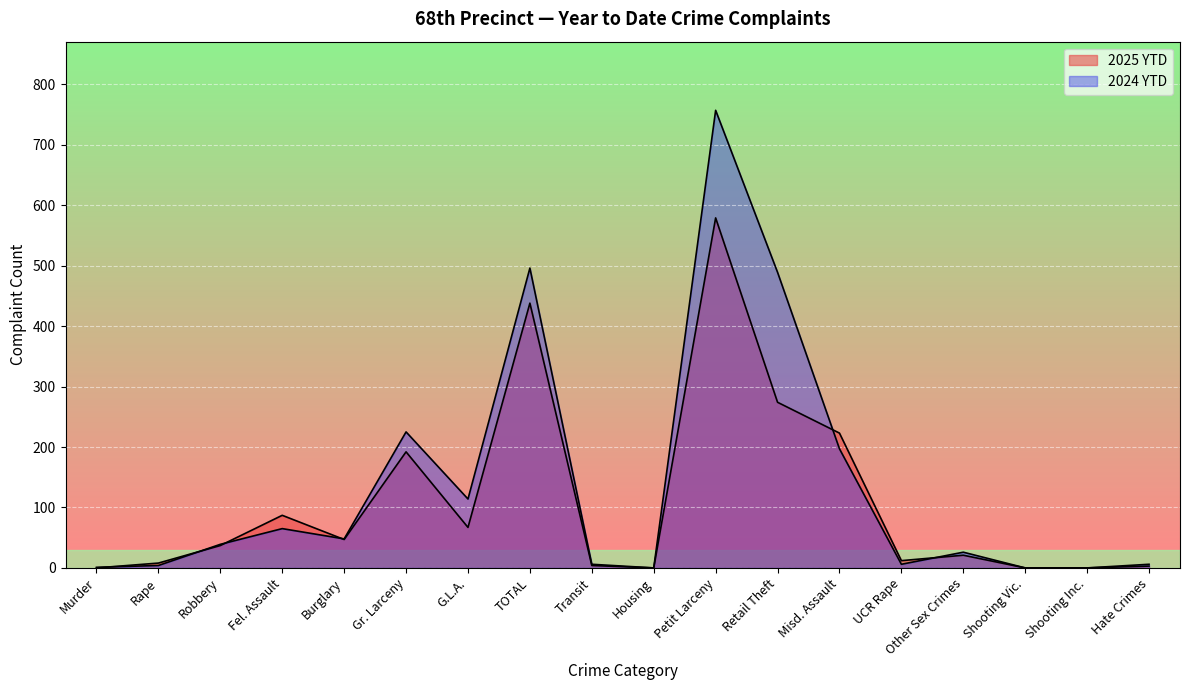

What is the difference between the 2024 YTD values at Burglary and Hate Crimes?

42